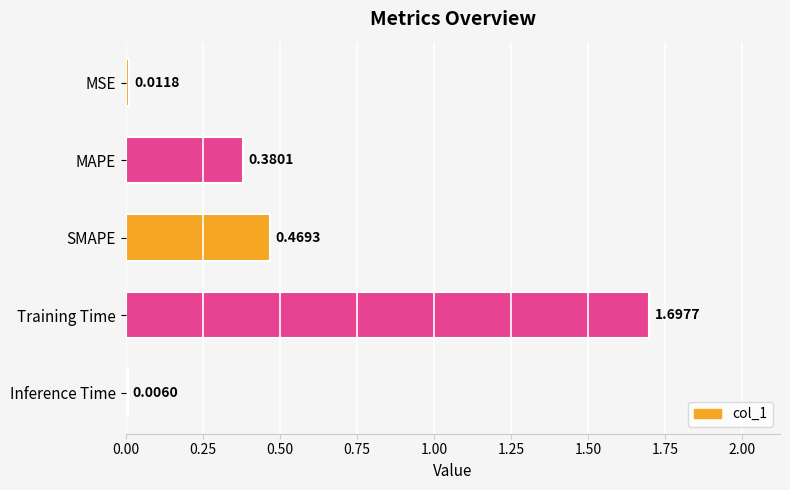

What is the ratio of the value at SMAPE to the value at Training Time?

0.3